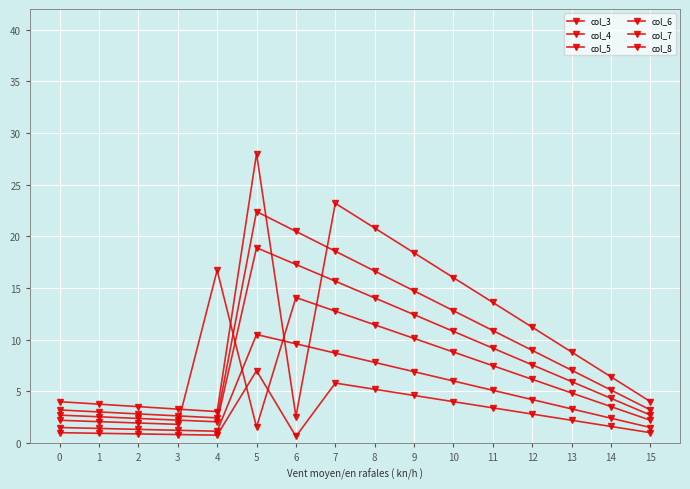

Which has a higher value, 10 or 12?

10